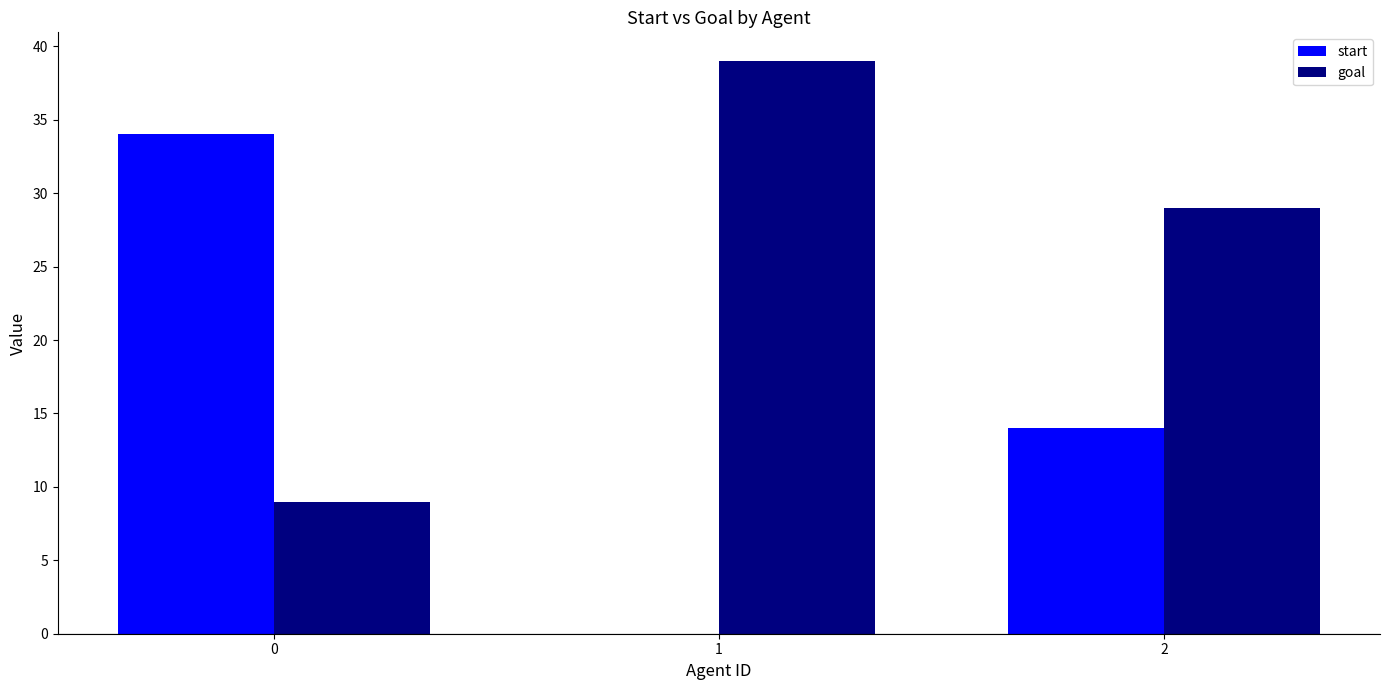

Which series has the largest total across all categories?

goal